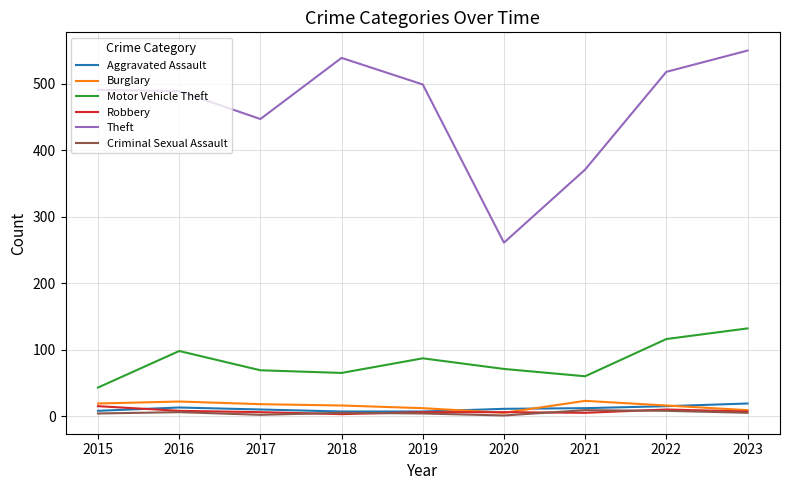

True or false: Aggravated Assault and Burglary cross at least once.

True